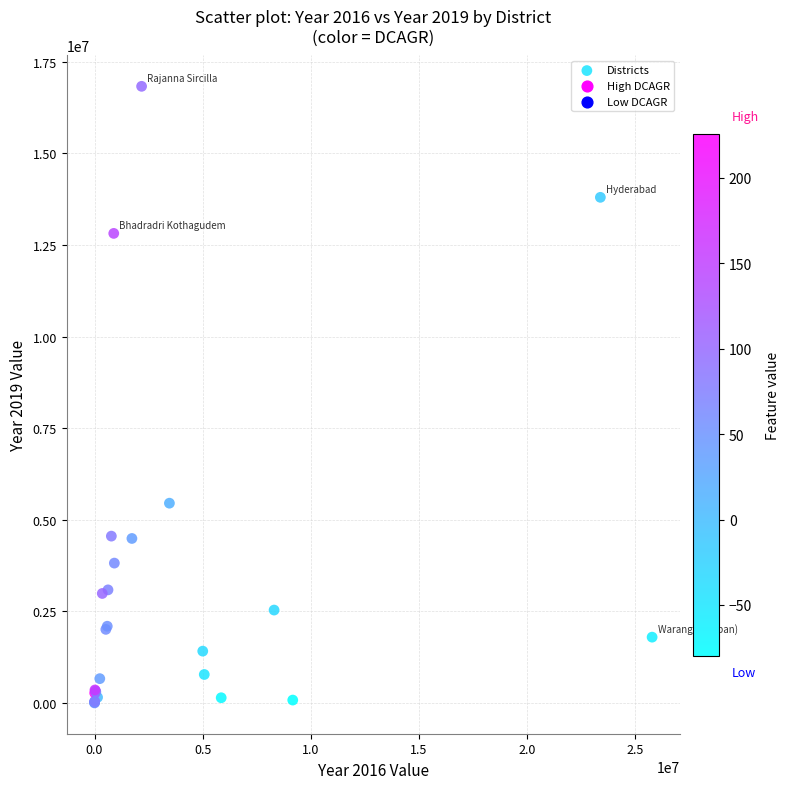

What Y value in the scatter plot is closest to 8416715?

5452570